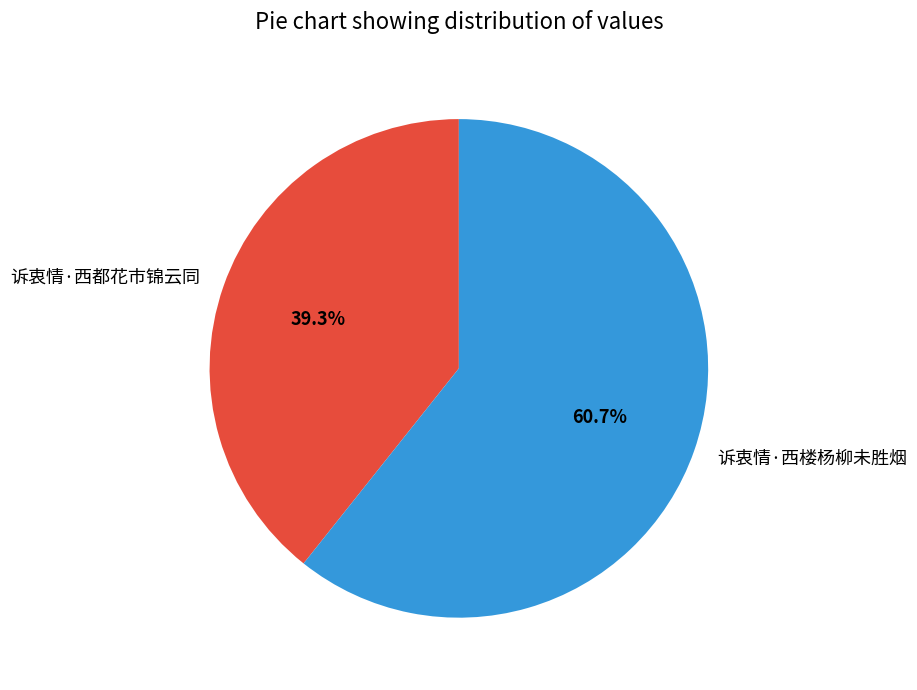

To the nearest percent, what percentage of the pie is 诉衷情·西楼杨柳未胜烟?

61%